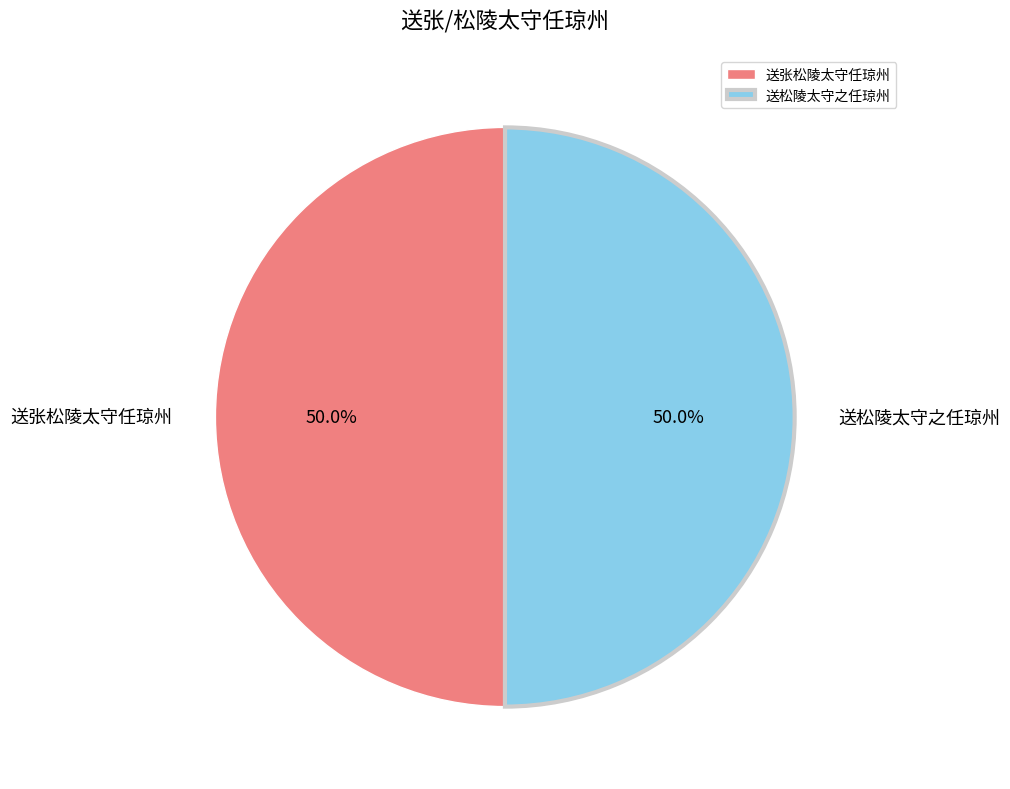

To the nearest percent, what is the combined percentage of 送张松陵太守任琼州 and 送松陵太守之任琼州?

100%